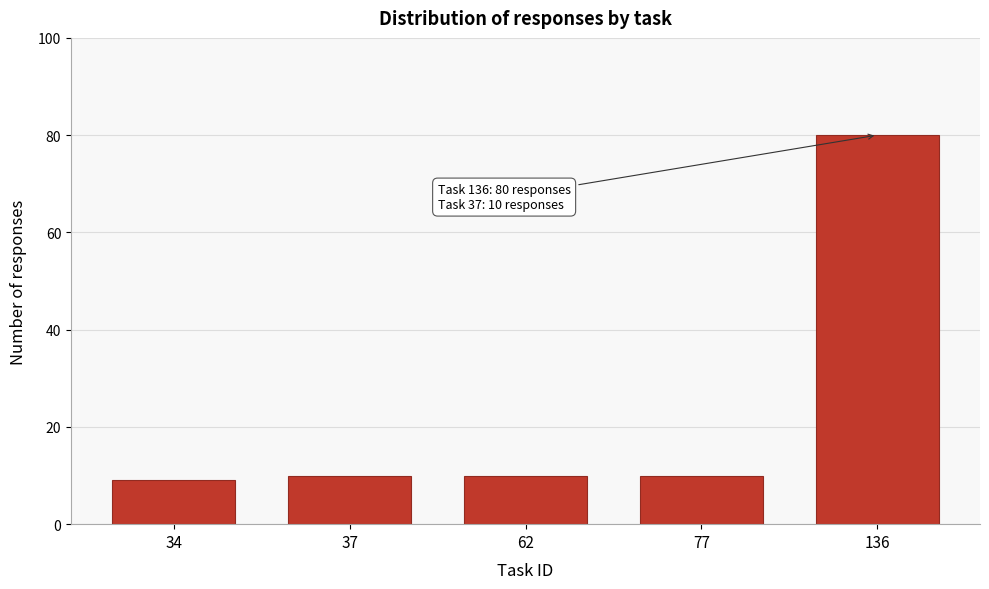

Reading left to right, list all the values displayed in this chart.

34=9	37=10	62=10	77=10	136=80